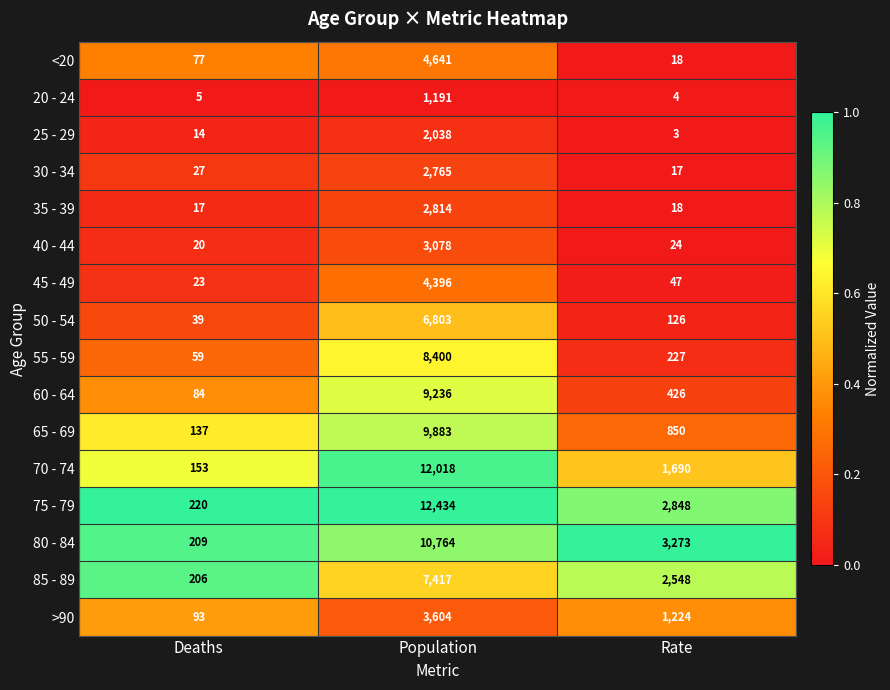

At which category is the sum across all series the highest?

Population